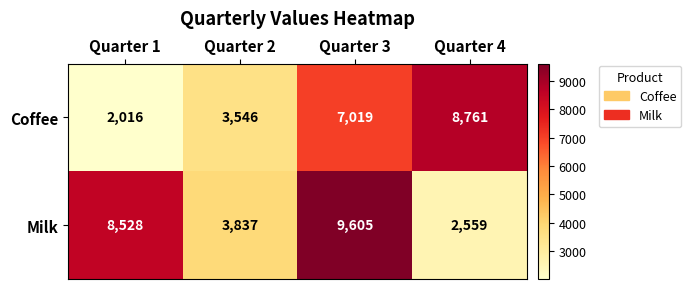

List the series in order of their peak value, lowest first.

Coffee, Milk